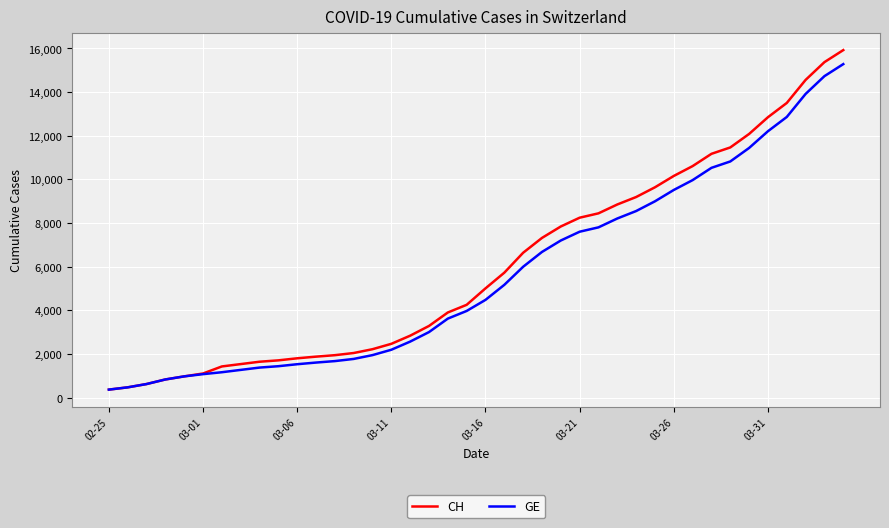

Which series has the widest spread of values?

CH